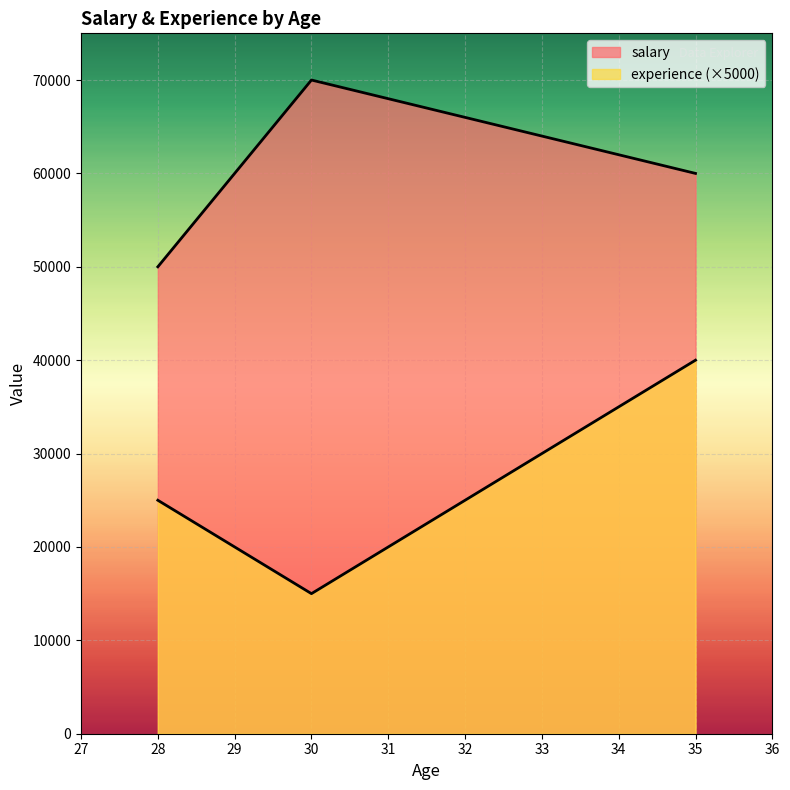

What are all the series names shown in the legend?

salary, experience